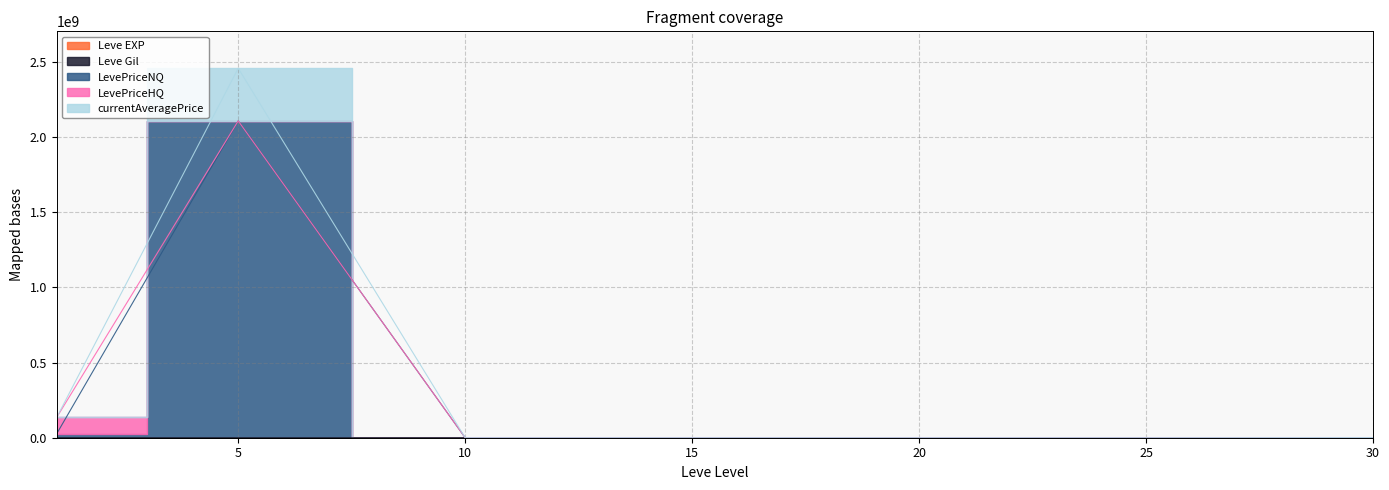

Which series changed the most between 1 and 20?

currentAveragePrice